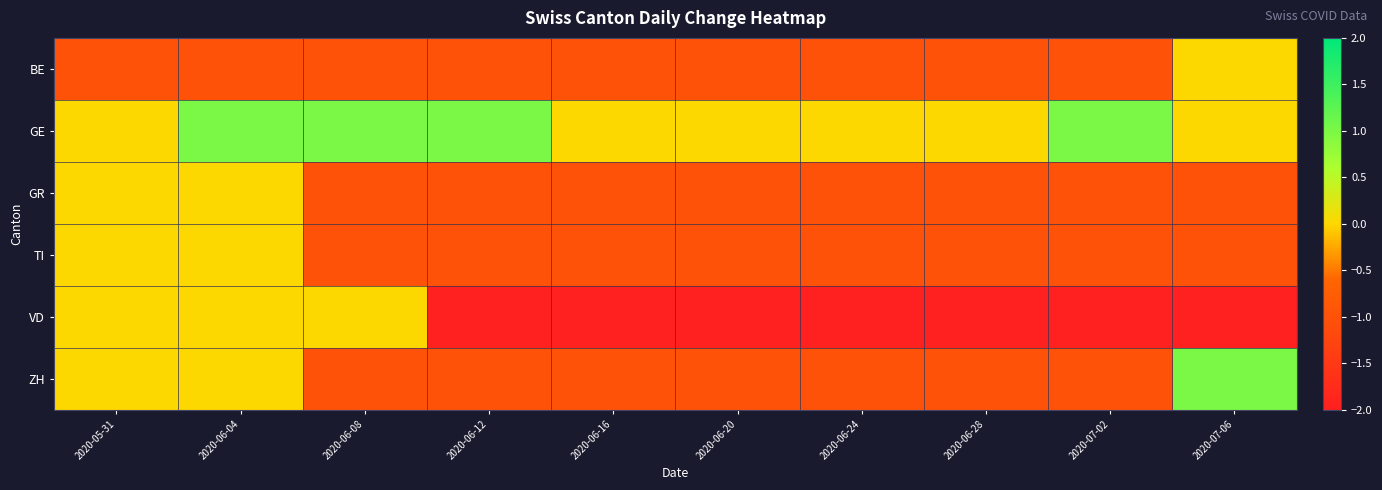

At how many categories does at least one series exceed -1?

10